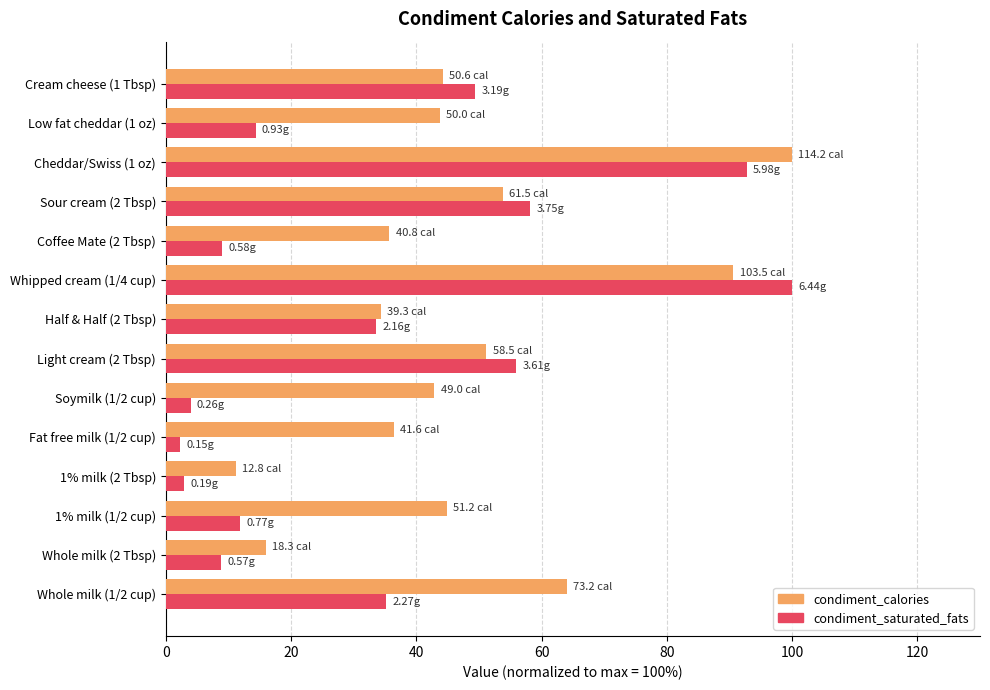

What are all the series names shown in the legend?

condiment_calories, condiment_saturated_fats